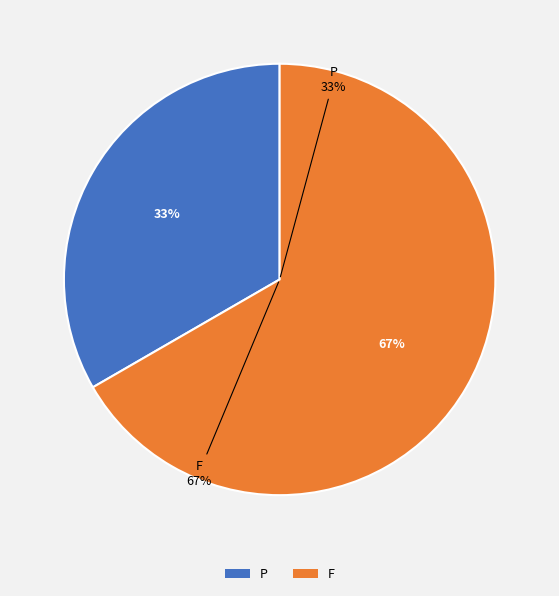

Between P and F, which is larger?

F